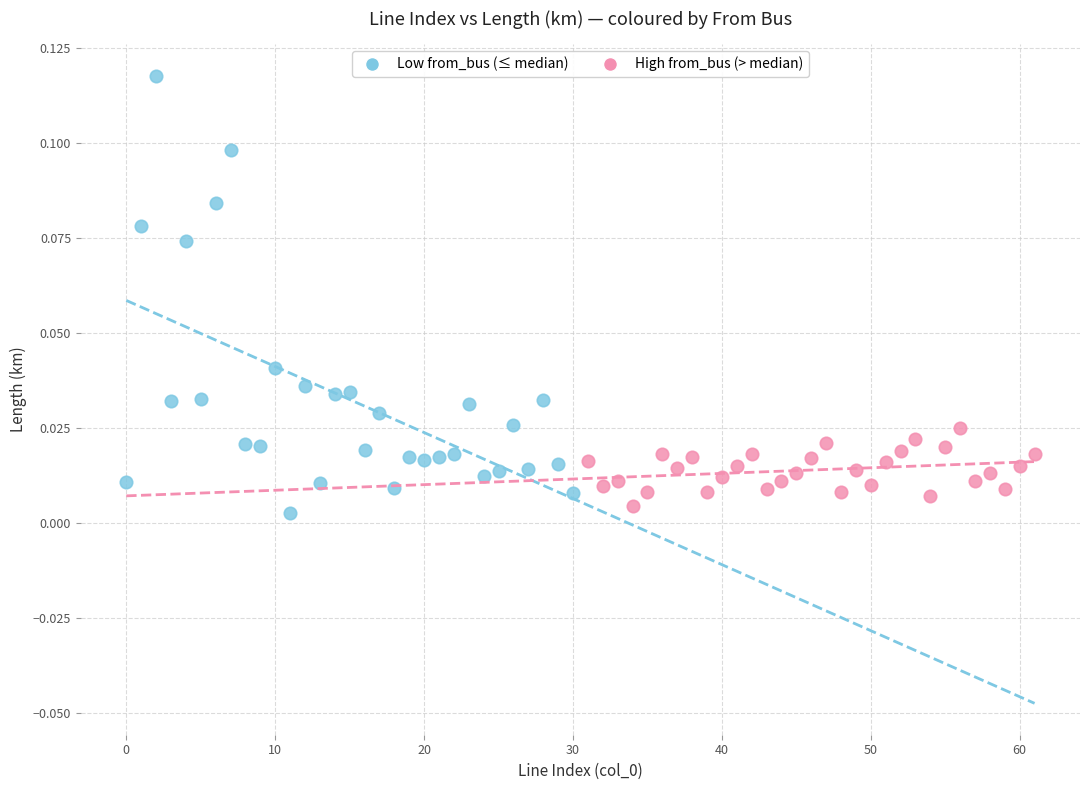

Which series contains the highest Y value?

Low from_bus (≤ median)